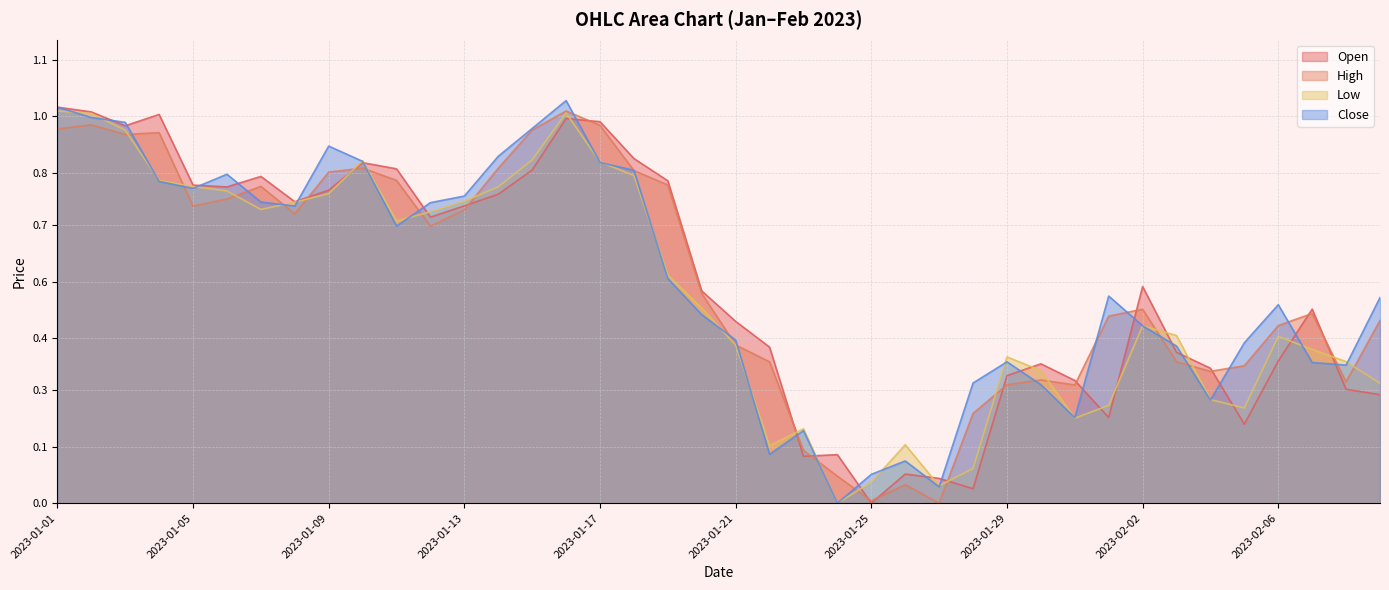

What is the difference between the highest and lowest values at 2023-01-24?

0.1